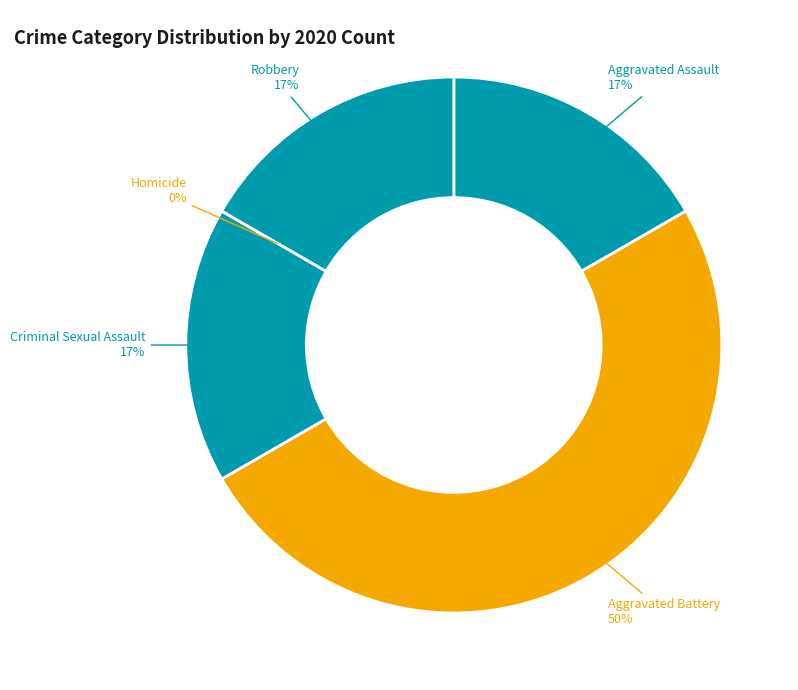

Rank the categories by value from highest to lowest.

Aggravated Battery, Aggravated Assault, Criminal Sexual Assault, Robbery, Homicide